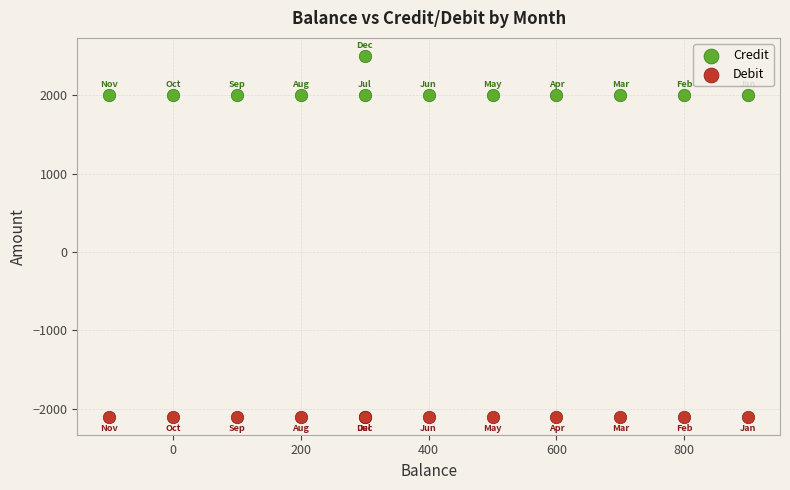

What are all the series names shown in the legend?

Credit, Debit